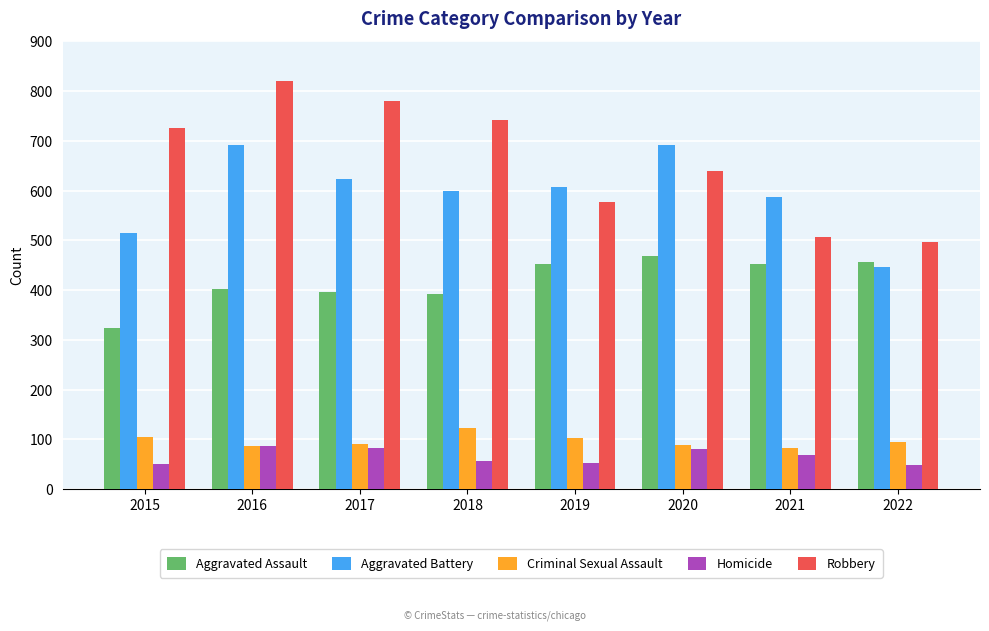

Is it true that Aggravated Battery equals 1039 at 2016?

False